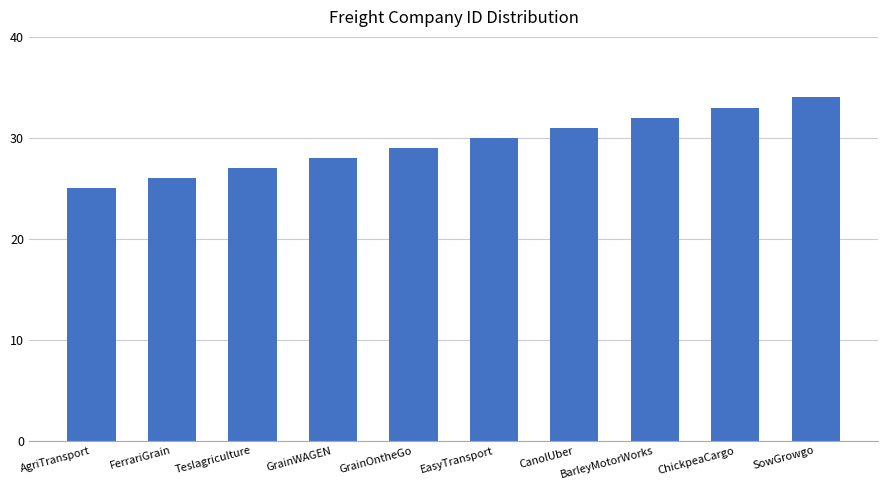

True or false: the data shows 38 at FerrariGrain.

False